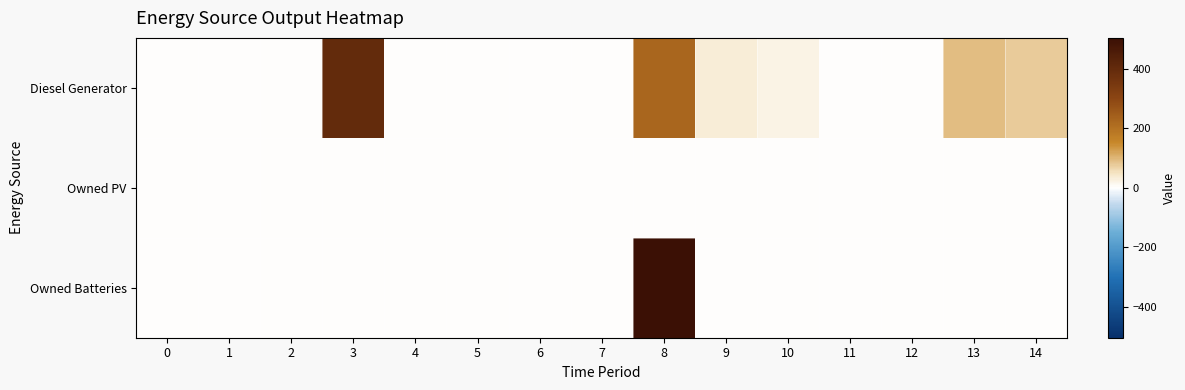

At how many categories does at least one series exceed 417?

1